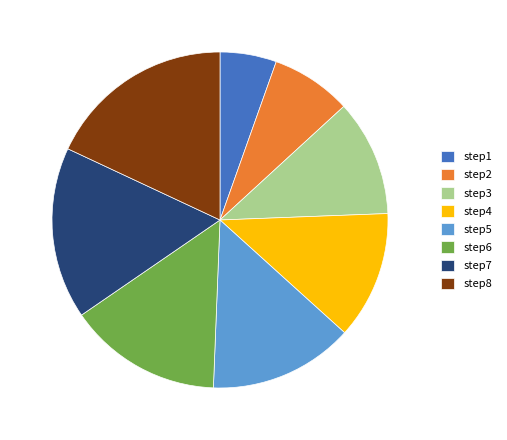

Rank the categories by value from highest to lowest.

step8, step7, step6, step5, step4, step3, step2, step1